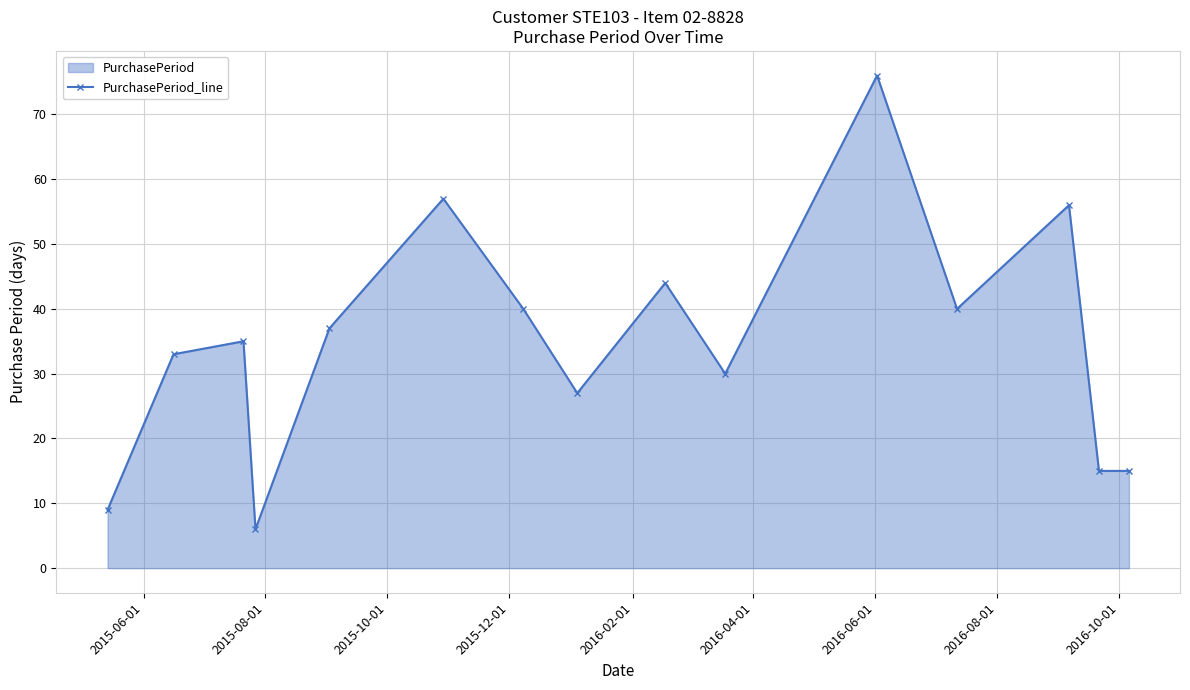

What is the maximum value shown in the chart?

76